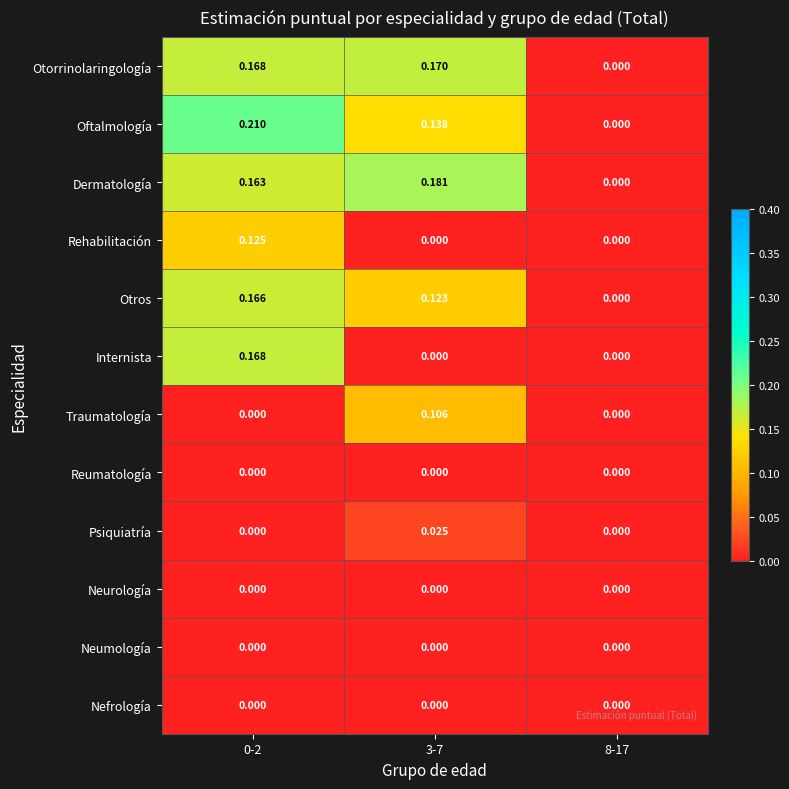

Which series has the largest range (max minus min)?

Oftalmología